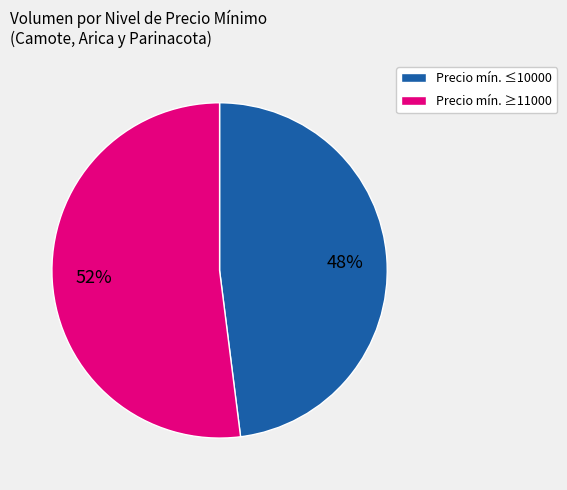

To the nearest percent, what percentage of the pie is Precio mín. ≤10000?

48%